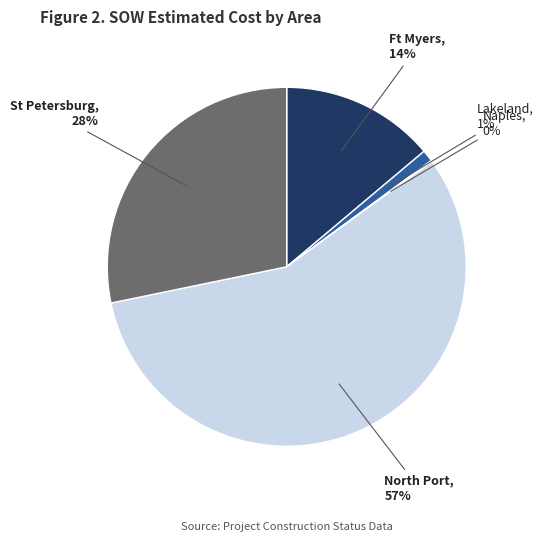

To the nearest percent, what is the average slice percentage?

20%